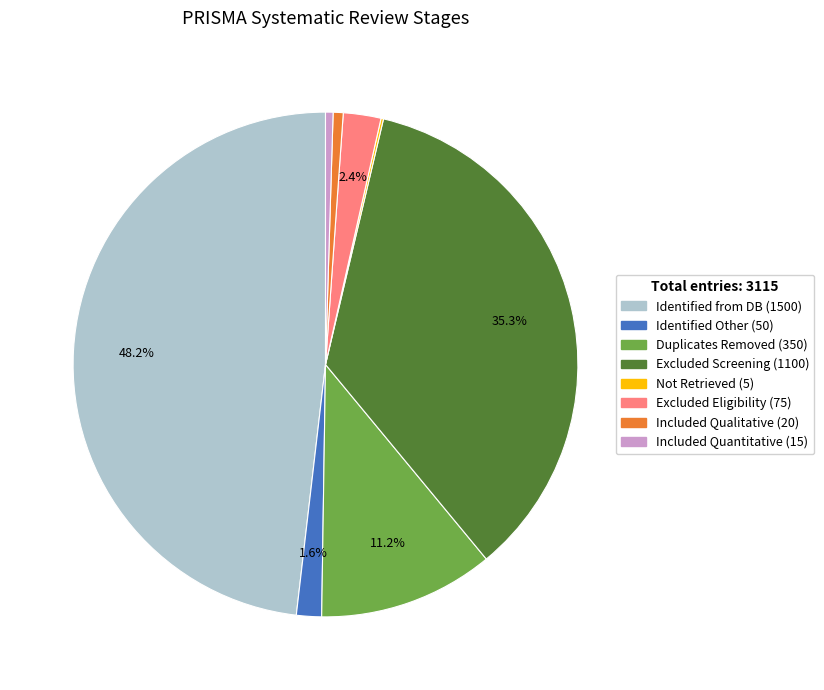

Is there any slice that represents more than half of the pie?

No